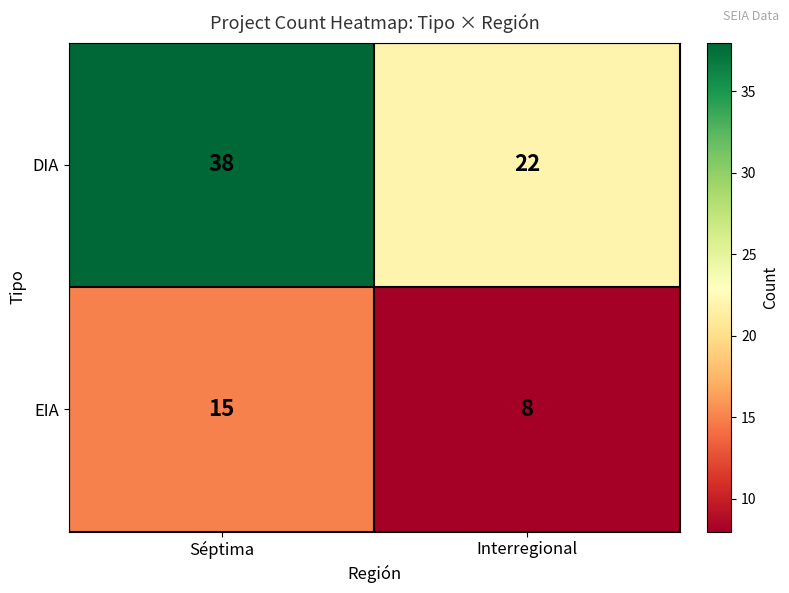

What is the approximate value of DIA at Séptima, to the nearest 5?

40